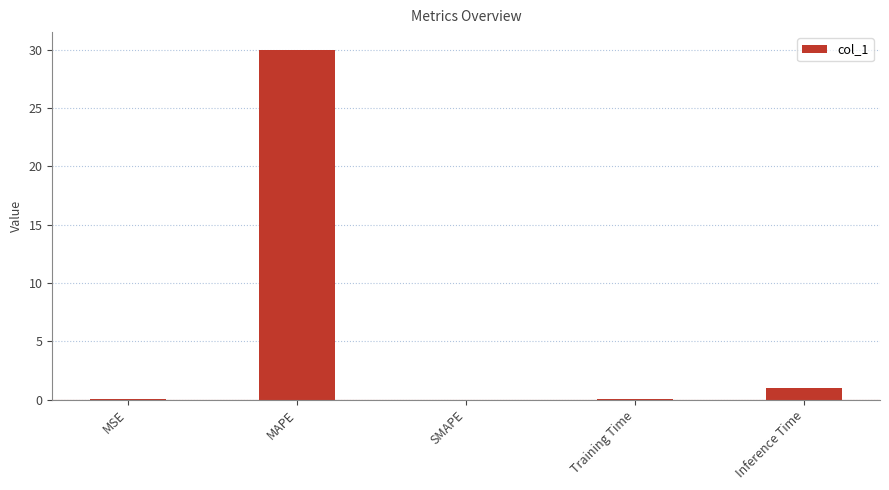

Are the bars grouped side by side (vs. stacked)?

No